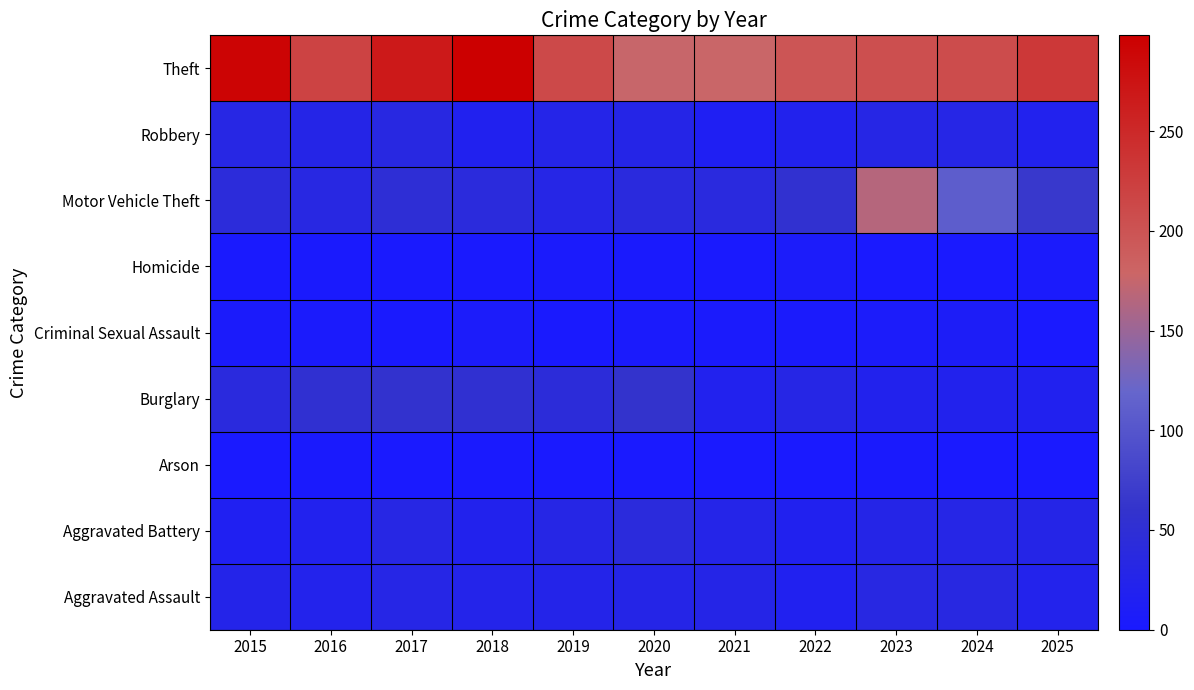

What is the total value across all series at 2022?

354